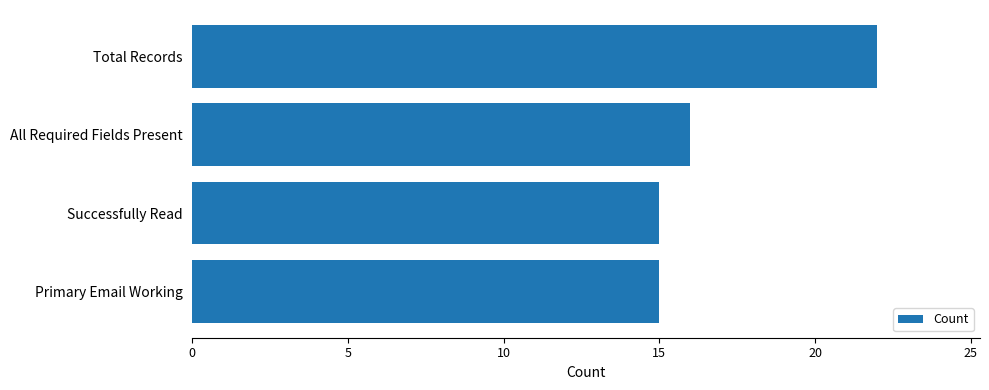

Reading top to bottom, extract all data points from this chart.

Total Records=22	All Required Fields Present=16	Successfully Read=15	Primary Email Working=15